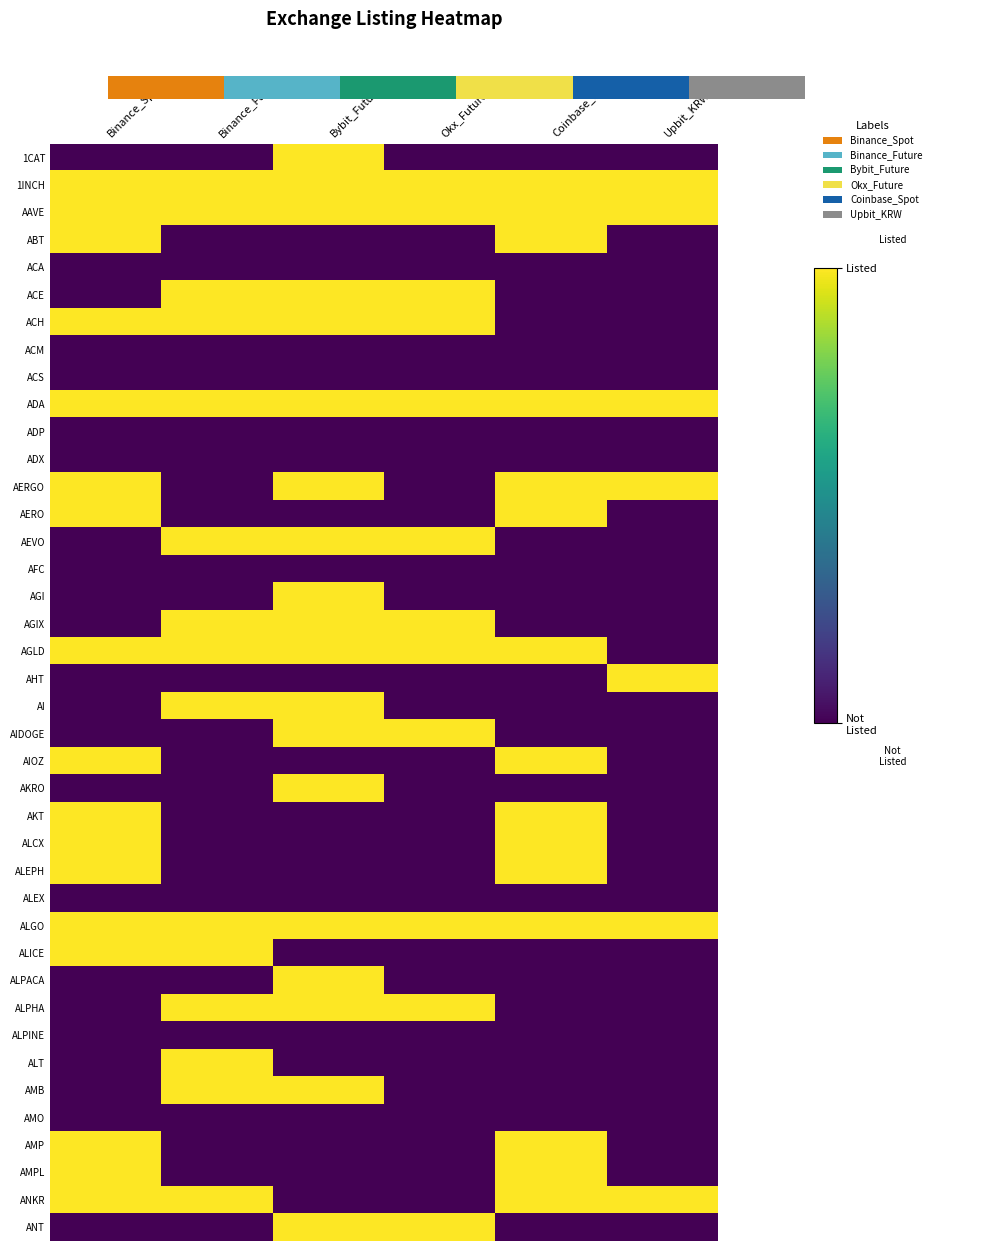

How many values in ACE are above zero?

3